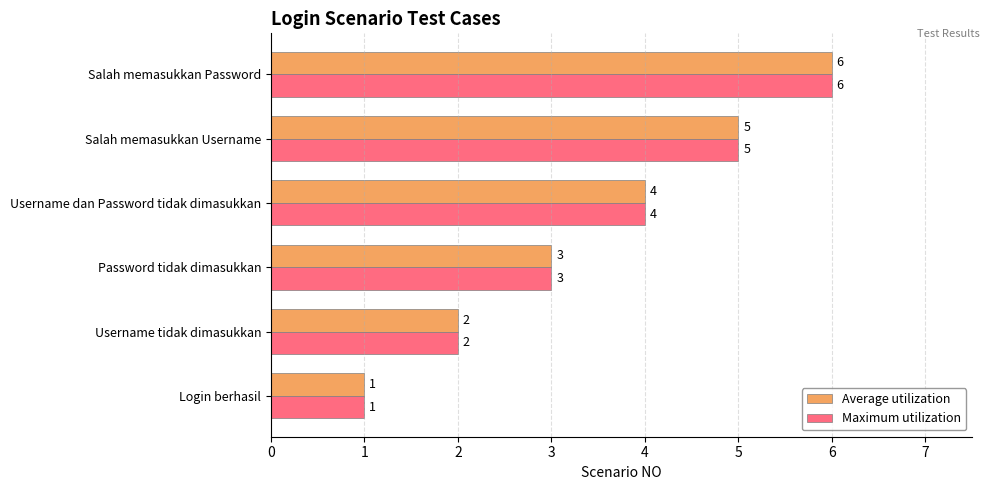

Rank the categories by Average utilization value from lowest to highest.

Login berhasil, Username tidak dimasukkan, Password tidak dimasukkan, Username dan Password tidak dimasukkan, Salah memasukkan Username, Salah memasukkan Password